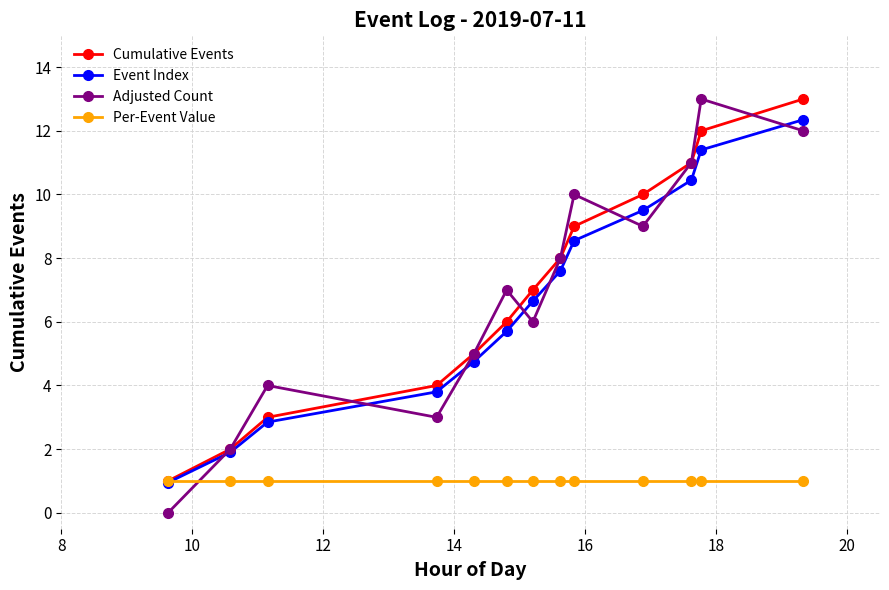

What are all the series names shown in the legend?

Cumulative Events, Event Index, Adjusted Count, Per-Event Value